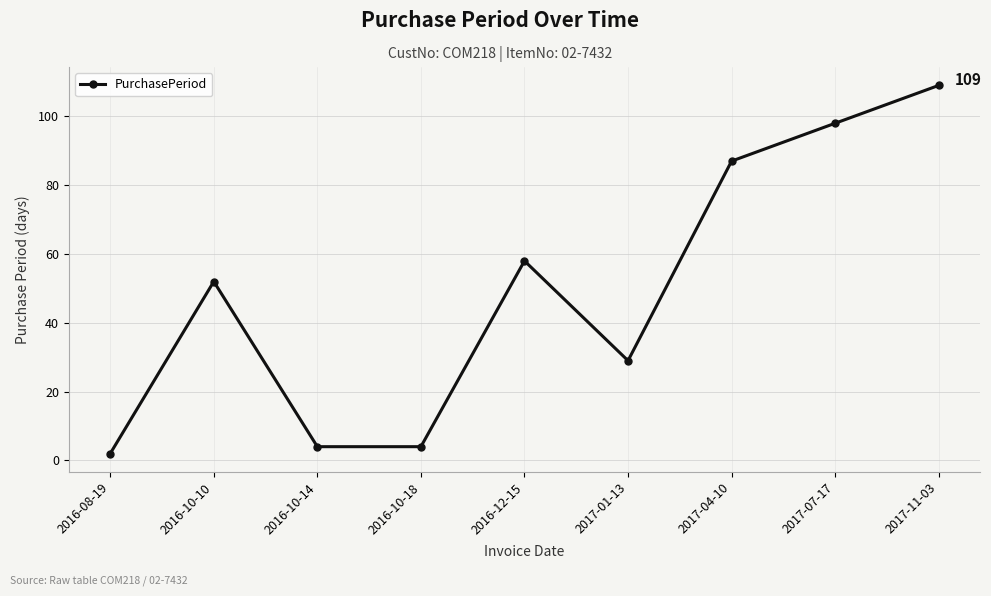

Reading left to right, extract all data points from this chart.

2	52	4	4	58	29	87	98	109